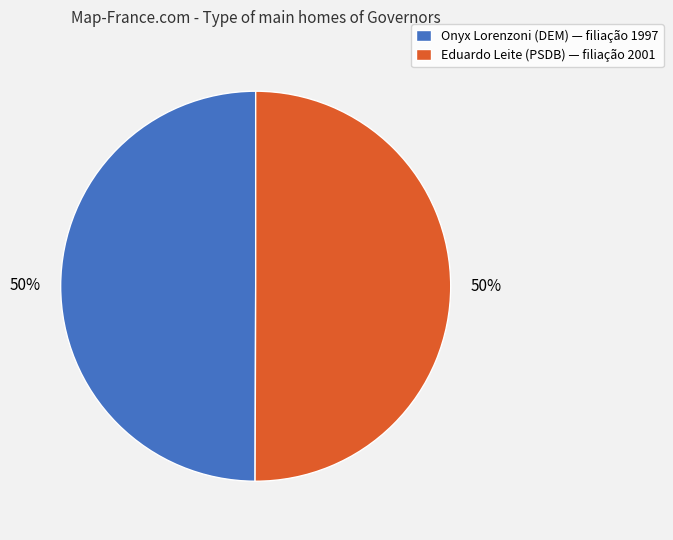

Is it true that Eduardo Leite (PSDB) is 50% of the pie?

True